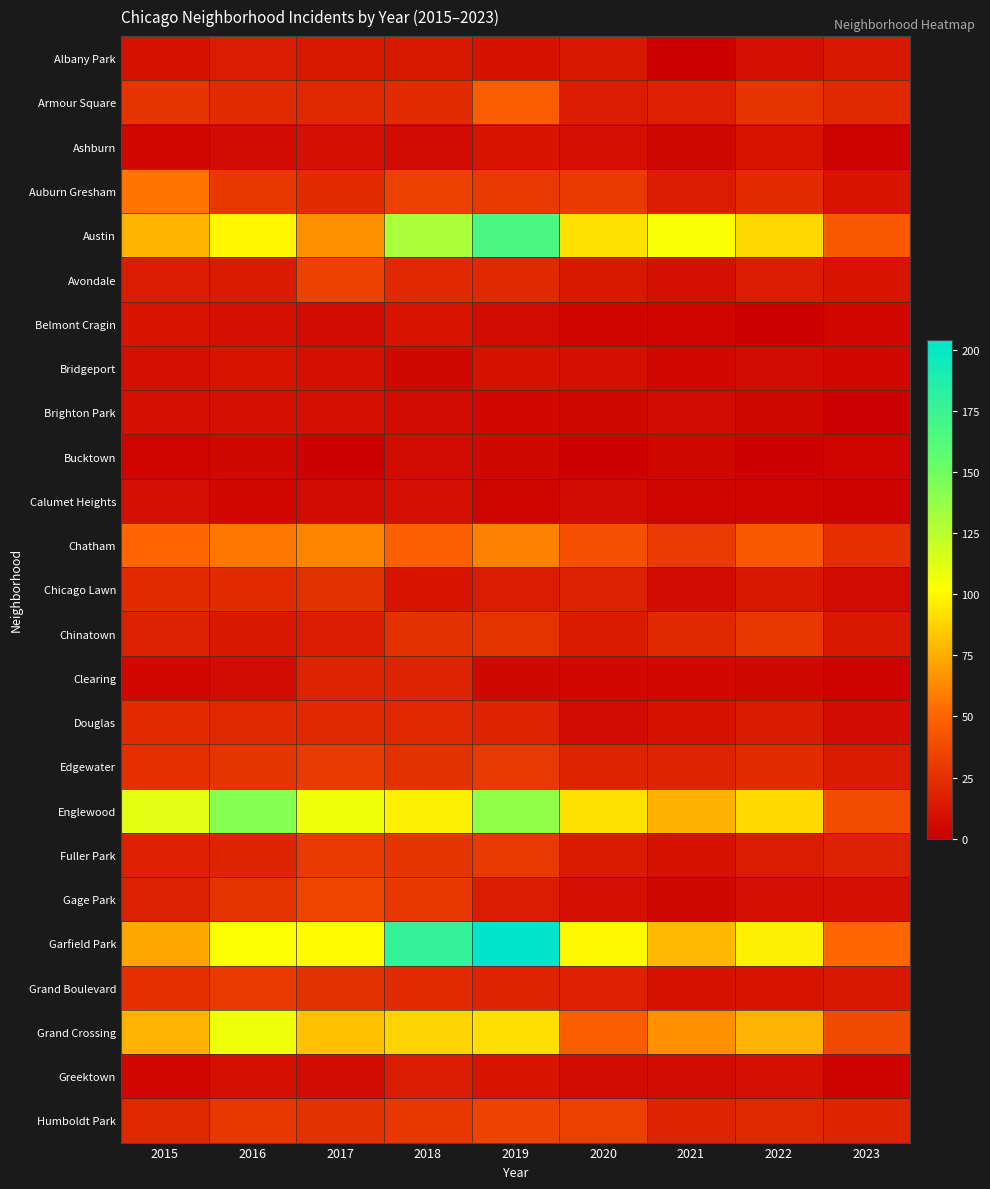

At which category is the sum across all series the highest?

2019